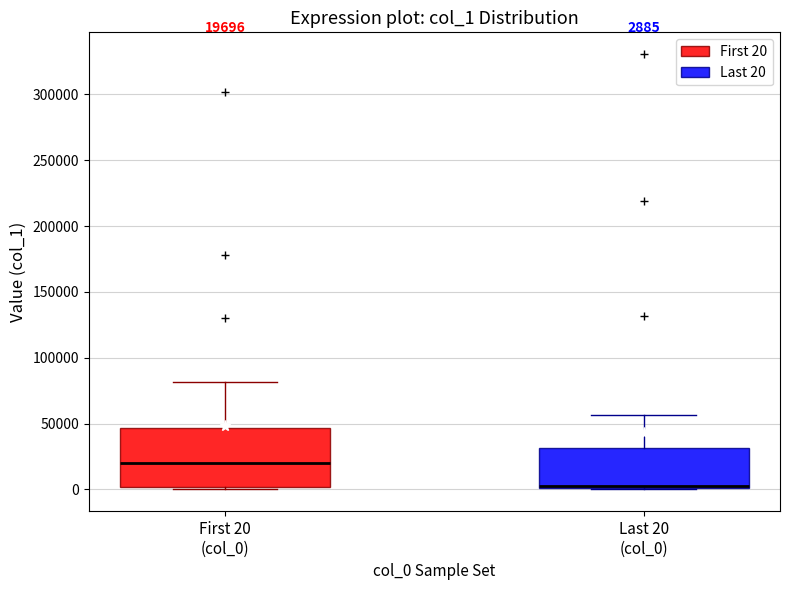

Which box is the tallest, from its lower edge to its upper edge?

First 20 (col_0)